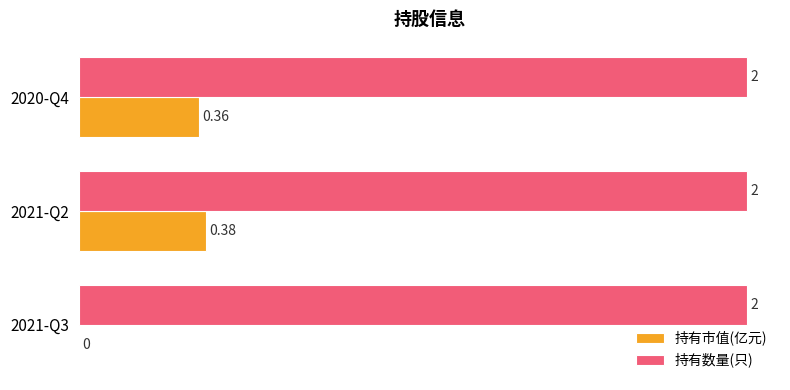

Which series changed the most between 2021-Q3 and 2020-Q4?

持有市值(亿元)